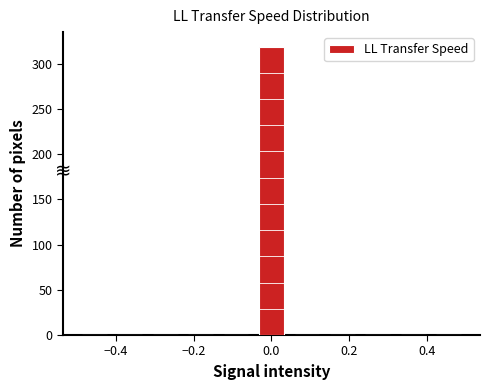

Which range on the x-axis has the tallest bar?

-0.04 to 0.04